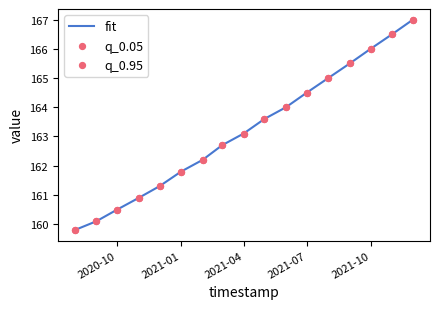

What is the difference between the maximum and minimum values?

7.2